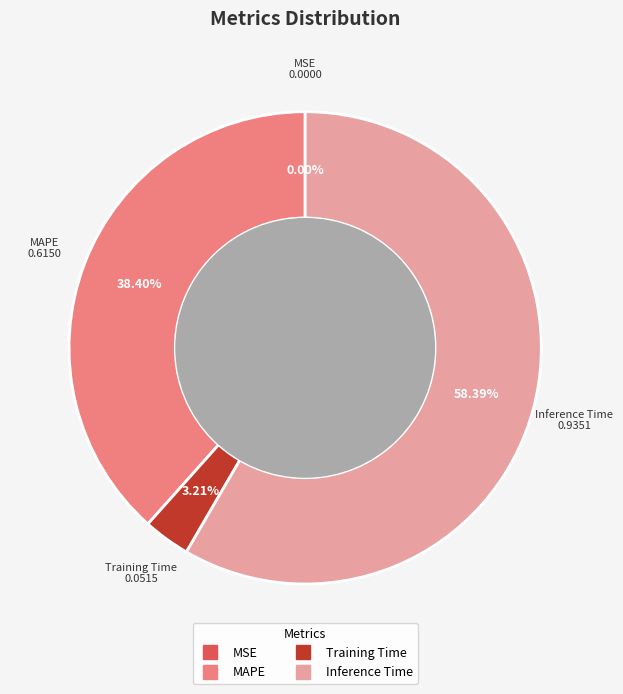

Between Training Time and MAPE, which is larger?

MAPE